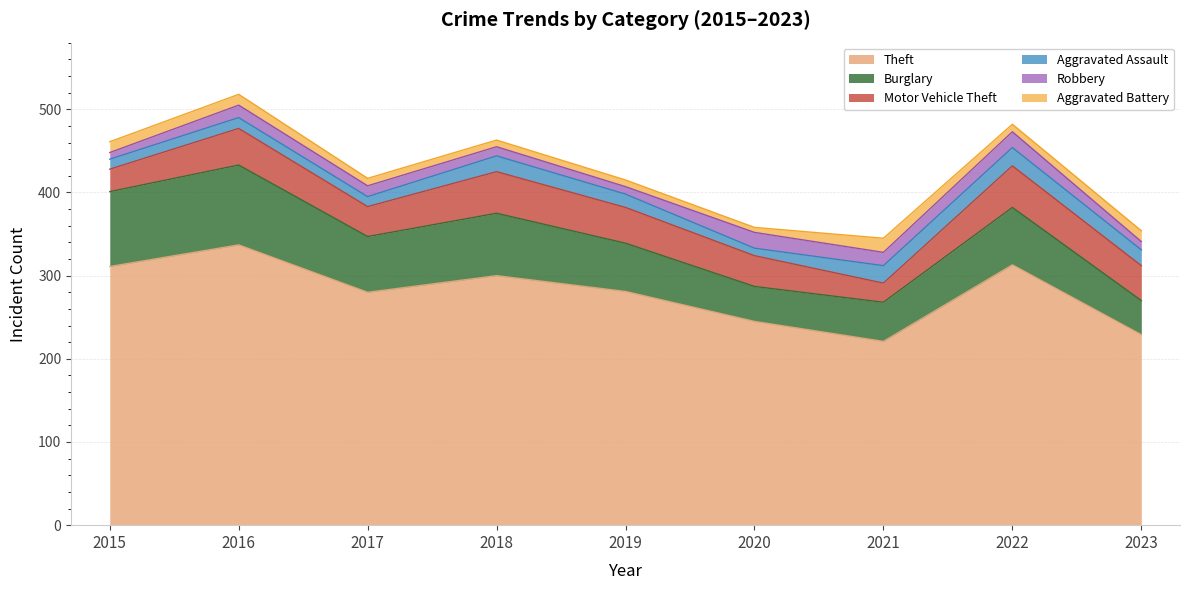

Is it true that Aggravated Battery equals 5 at 2018?

False